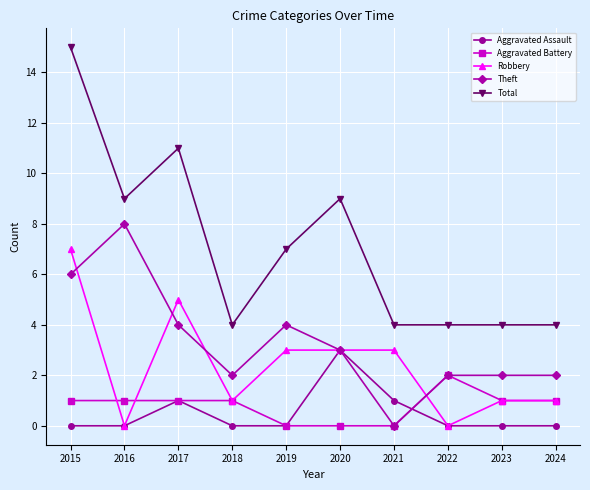

What is the difference between the highest and lowest values at 2017?

10